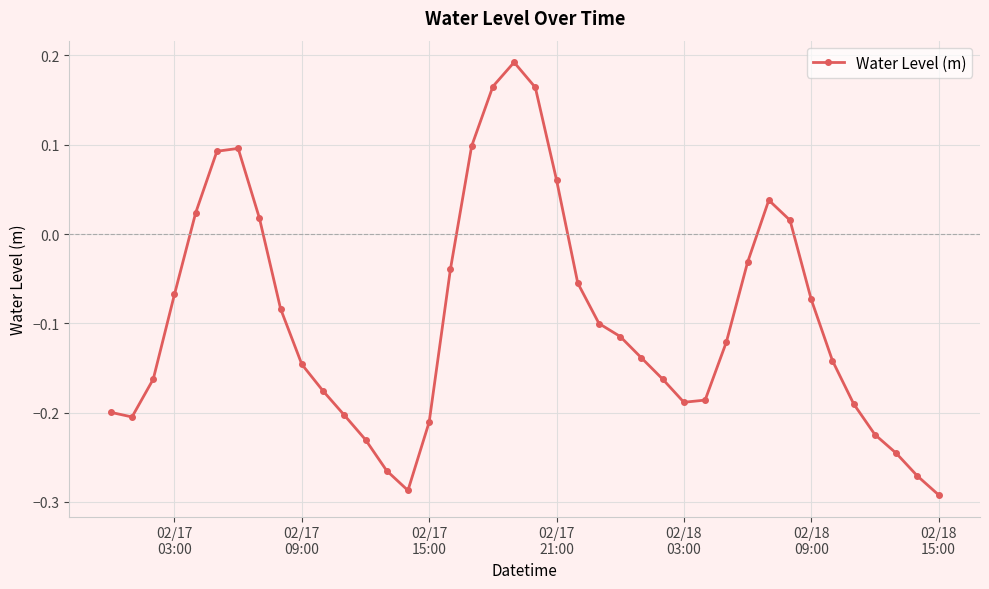

True or false: there are more than 1 points higher than both neighbors.

True